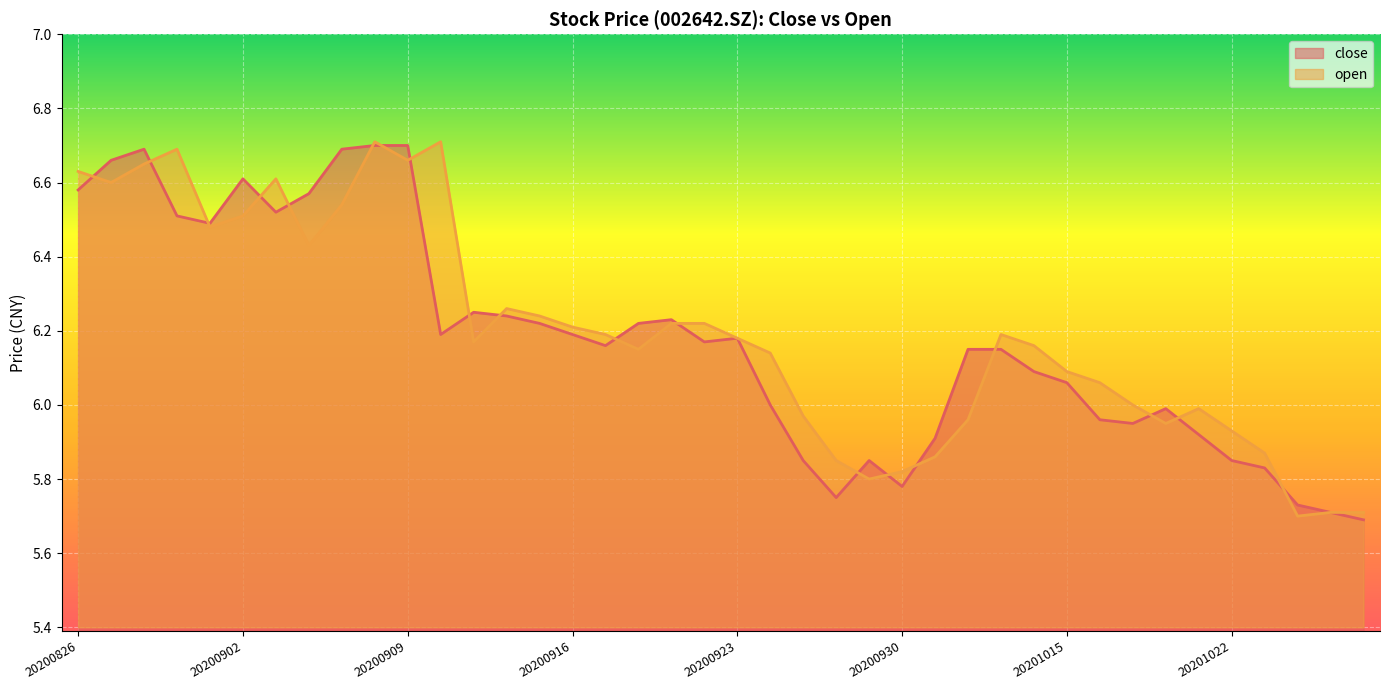

How many intersections are there between close and open?

19